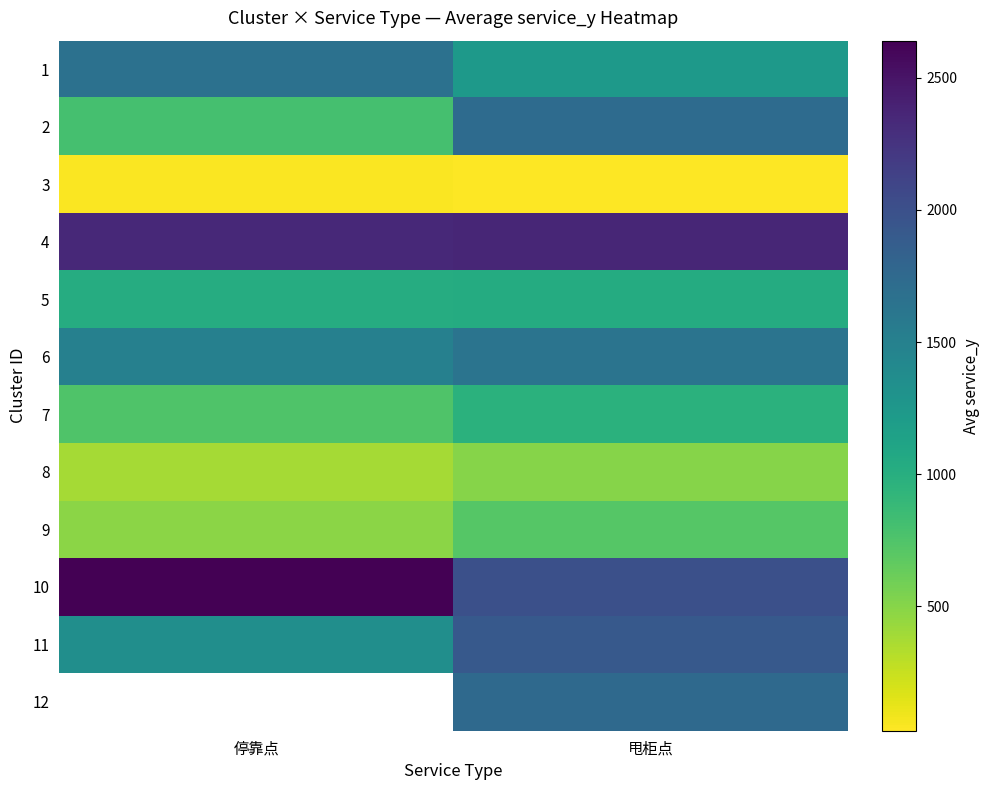

What is the difference between the maximum and minimum values in the 4 series?

15.0